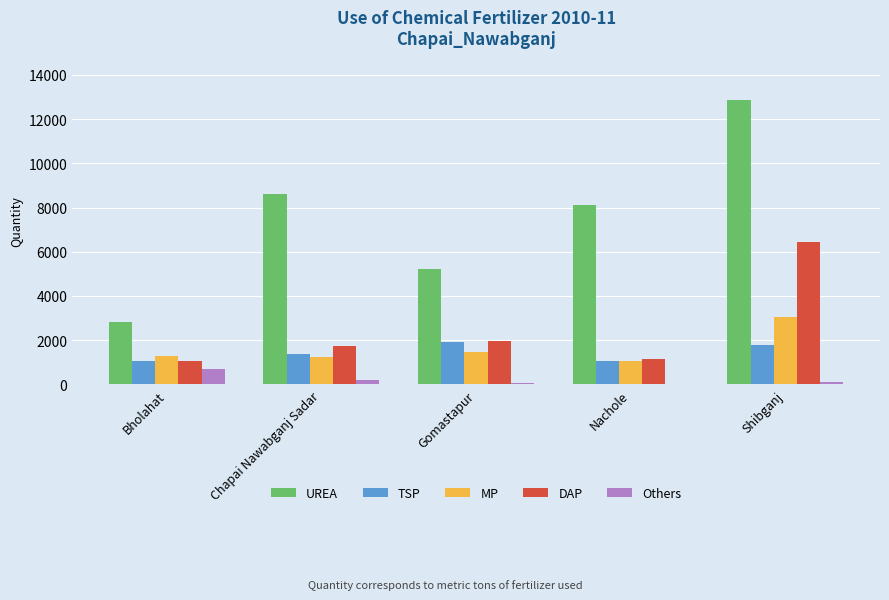

What is the sum of all TSP values?

7263